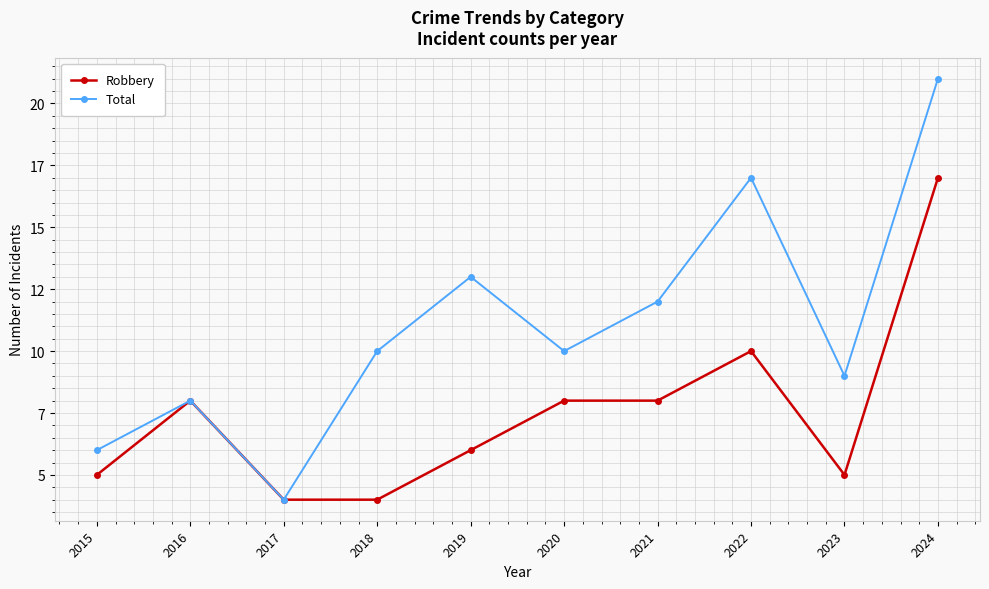

At which label does Total reach its minimum?

2017